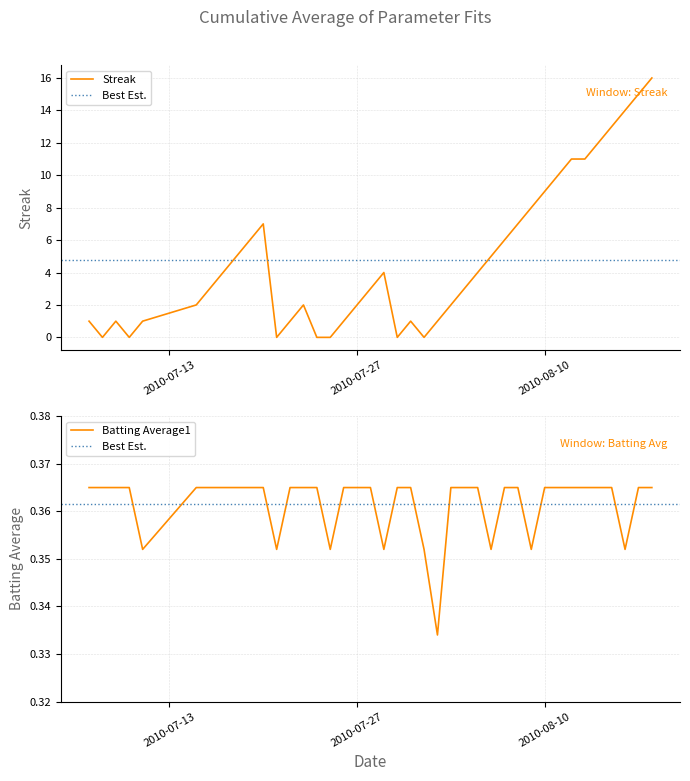

Which series has the widest spread of values?

Streak